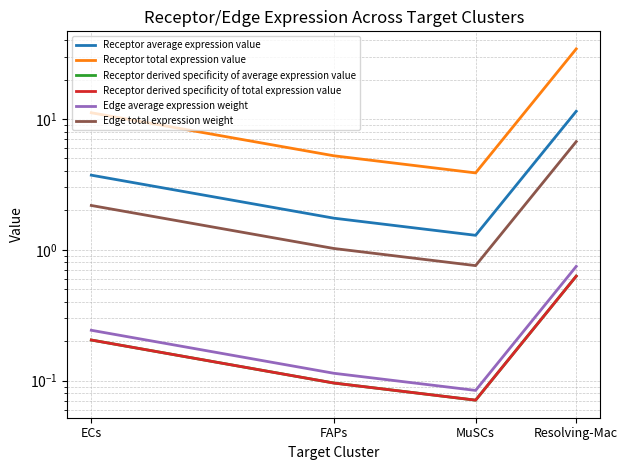

How many categories are shown in the chart?

4